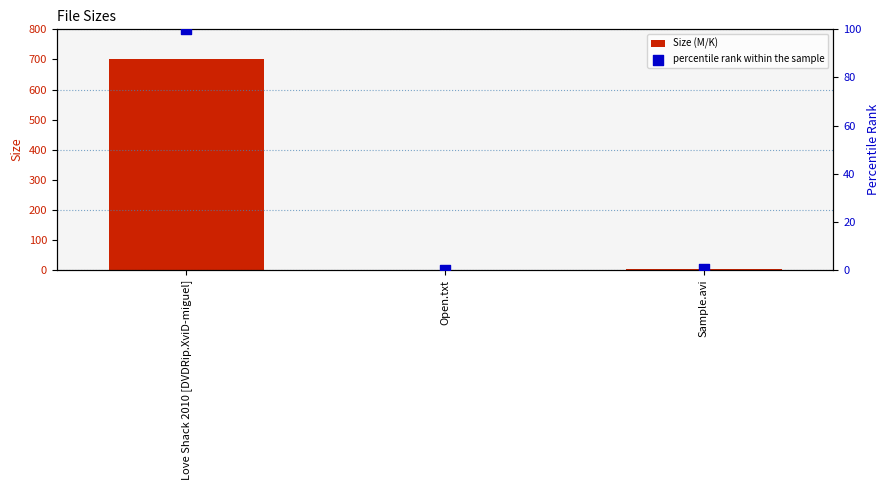

Which series has the largest total across all categories?

Size (M/K)